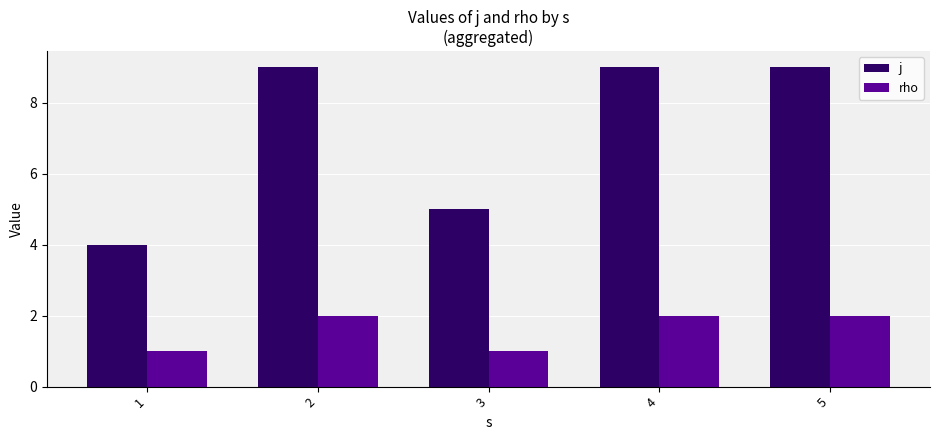

How many bars are there in each group?

2